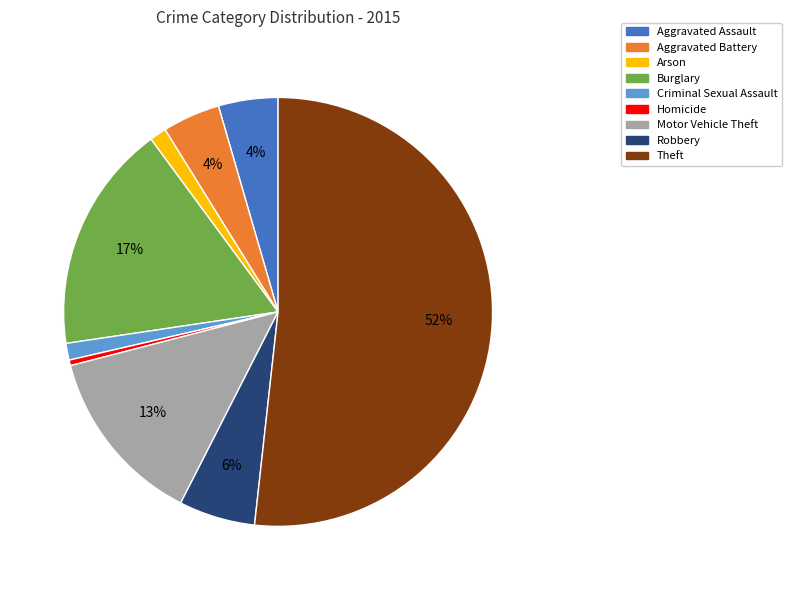

Which slice is the smallest?

Homicide